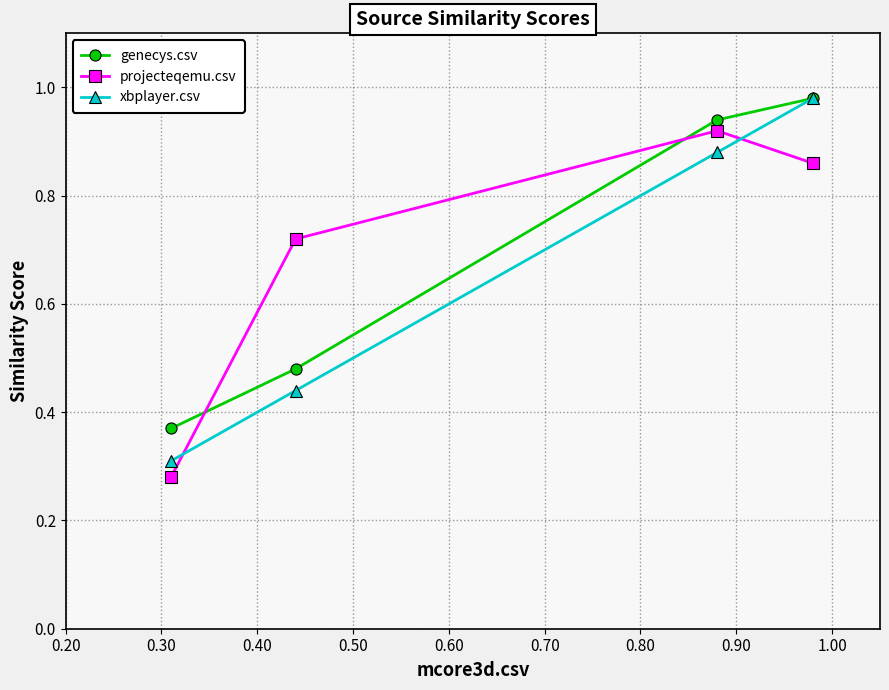

True or false: genecys.csv and xbplayer.csv intersect in this chart.

False